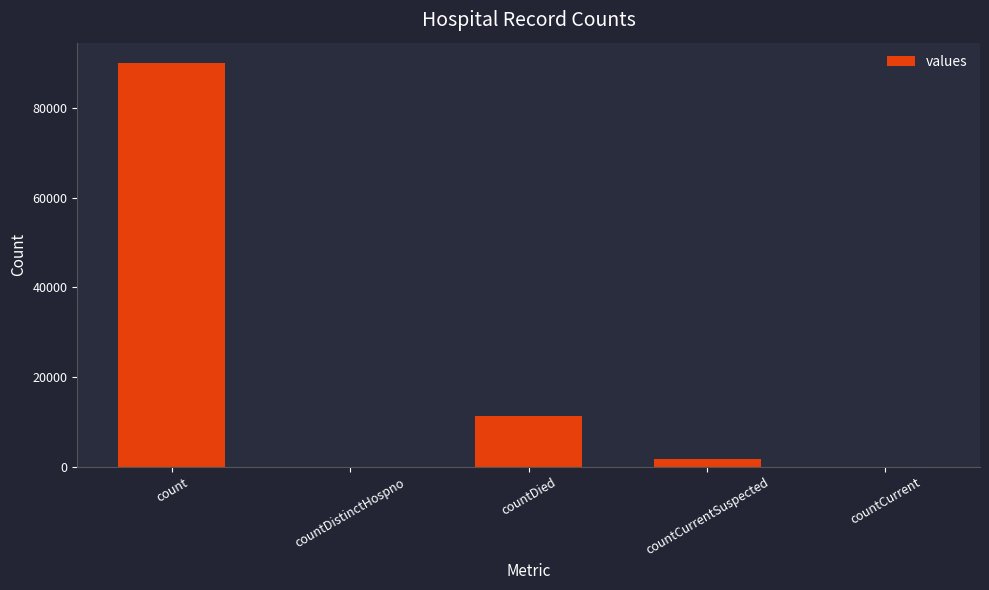

Where does the data first go above 1823?

count